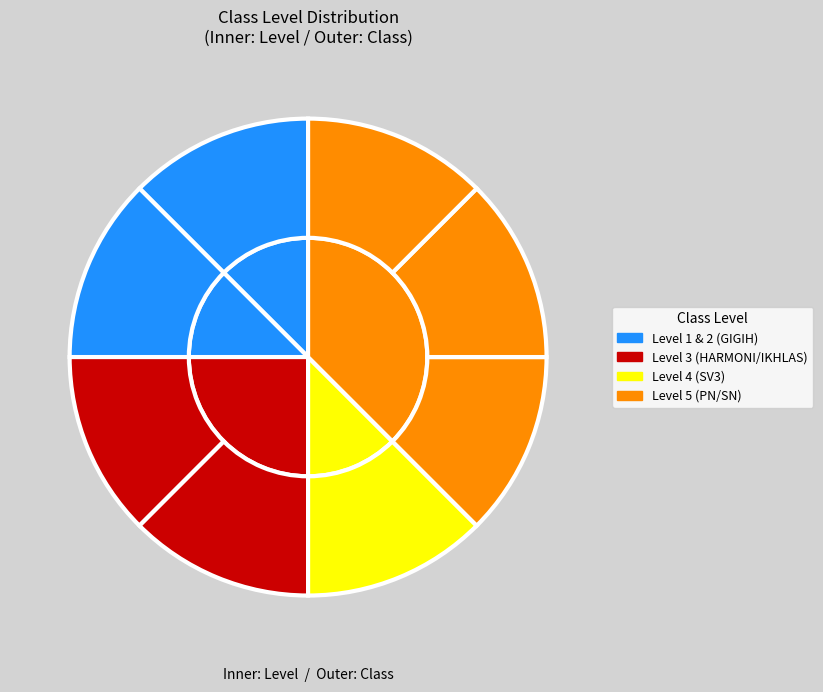

Is it true that Level 3 is 9% of the pie?

False